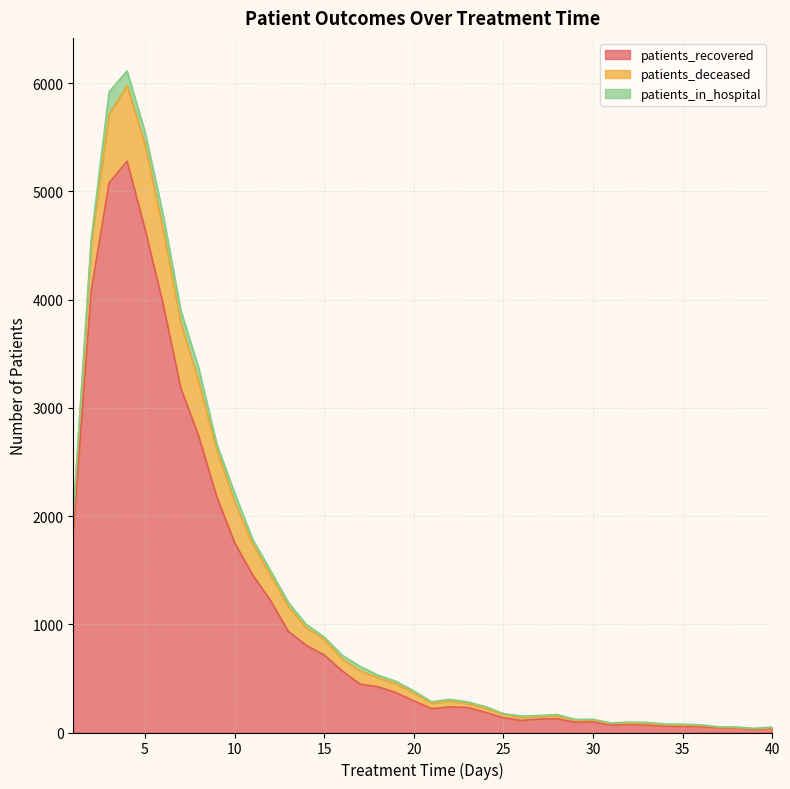

What is the sum of all patients_recovered values?

44088